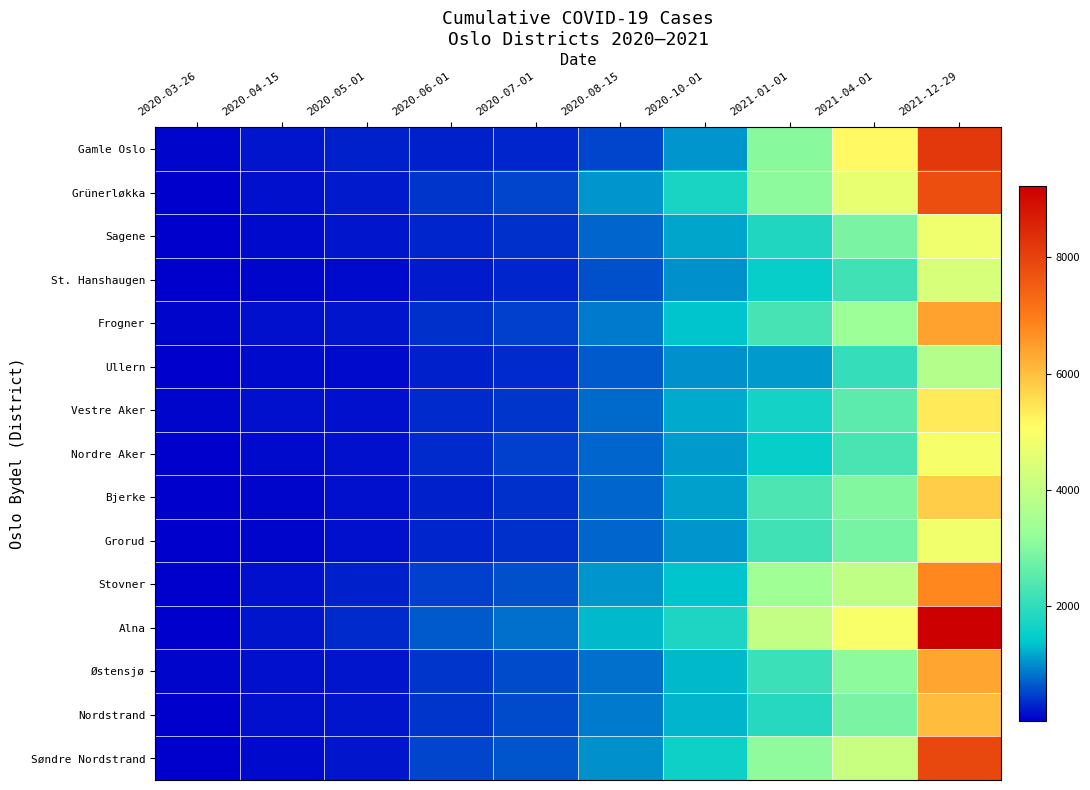

Reading left to right, what are all the values shown in this chart?

Gamle Oslo: 2020-03-26=67	2020-04-15=202	2020-05-01=275	2020-06-01=275	2020-07-01=276	2020-08-15=524	2020-10-01=1035	2021-01-01=3063	2021-04-01=5140	2021-12-29=8203
Grünerløkka: 2020-03-26=59	2020-04-15=143	2020-05-01=206	2020-06-01=391	2020-07-01=510	2020-08-15=1056	2020-10-01=1731	2021-01-01=3100	2021-04-01=4691	2021-12-29=7814
Sagene: 2020-03-26=47	2020-04-15=119	2020-05-01=168	2020-06-01=295	2020-07-01=372	2020-08-15=712	2020-10-01=1148	2021-01-01=1794	2021-04-01=2894	2021-12-29=4812
St. Hanshaugen: 2020-03-26=33	2020-04-15=80	2020-05-01=110	2020-06-01=226	2020-07-01=304	2020-08-15=594	2020-10-01=1003	2021-01-01=1512	2021-04-01=2182	2021-12-29=4387
Frogner: 2020-03-26=67	2020-04-15=148	2020-05-01=188	2020-06-01=369	2020-07-01=486	2020-08-15=870	2020-10-01=1379	2021-01-01=2272	2021-04-01=3294	2021-12-29=6395
Ullern: 2020-03-26=51	2020-04-15=104	2020-05-01=124	2020-06-01=253	2020-07-01=329	2020-08-15=642	2020-10-01=1013	2021-01-01=1097	2021-04-01=2039	2021-12-29=3734
Vestre Aker: 2020-03-26=75	2020-04-15=135	2020-05-01=159	2020-06-01=318	2020-07-01=403	2020-08-15=766	2020-10-01=1201	2021-01-01=1654	2021-04-01=2506	2021-12-29=5353
Nordre Aker: 2020-03-26=59	2020-04-15=117	2020-05-01=145	2020-06-01=323	2020-07-01=464	2020-08-15=726	2020-10-01=1086	2021-01-01=1514	2021-04-01=2322	2021-12-29=4936
Bjerke: 2020-03-26=26	2020-04-15=81	2020-05-01=134	2020-06-01=264	2020-07-01=371	2020-08-15=715	2020-10-01=1113	2021-01-01=2339	2021-04-01=2987	2021-12-29=5776
Grorud: 2020-03-26=24	2020-04-15=80	2020-05-01=151	2020-06-01=298	2020-07-01=376	2020-08-15=726	2020-10-01=1062	2021-01-01=2214	2021-04-01=2844	2021-12-29=4867
Stovner: 2020-03-26=30	2020-04-15=146	2020-05-01=248	2020-06-01=460	2020-07-01=592	2020-08-15=1051	2020-10-01=1386	2021-01-01=3379	2021-04-01=3974	2021-12-29=6810
Alna: 2020-03-26=45	2020-04-15=180	2020-05-01=319	2020-06-01=668	2020-07-01=792	2020-08-15=1311	2020-10-01=1762	2021-01-01=3993	2021-04-01=4970	2021-12-29=9218
Østensjø: 2020-03-26=63	2020-04-15=153	2020-05-01=201	2020-06-01=406	2020-07-01=561	2020-08-15=809	2020-10-01=1285	2021-01-01=2132	2021-04-01=3098	2021-12-29=6365
Nordstrand: 2020-03-26=56	2020-04-15=139	2020-05-01=174	2020-06-01=418	2020-07-01=559	2020-08-15=876	2020-10-01=1265	2021-01-01=1874	2021-04-01=2890	2021-12-29=6037
Søndre Nordstrand: 2020-03-26=26	2020-04-15=116	2020-05-01=202	2020-06-01=497	2020-07-01=618	2020-08-15=1015	2020-10-01=1593	2021-01-01=3133	2021-04-01=4101	2021-12-29=7910